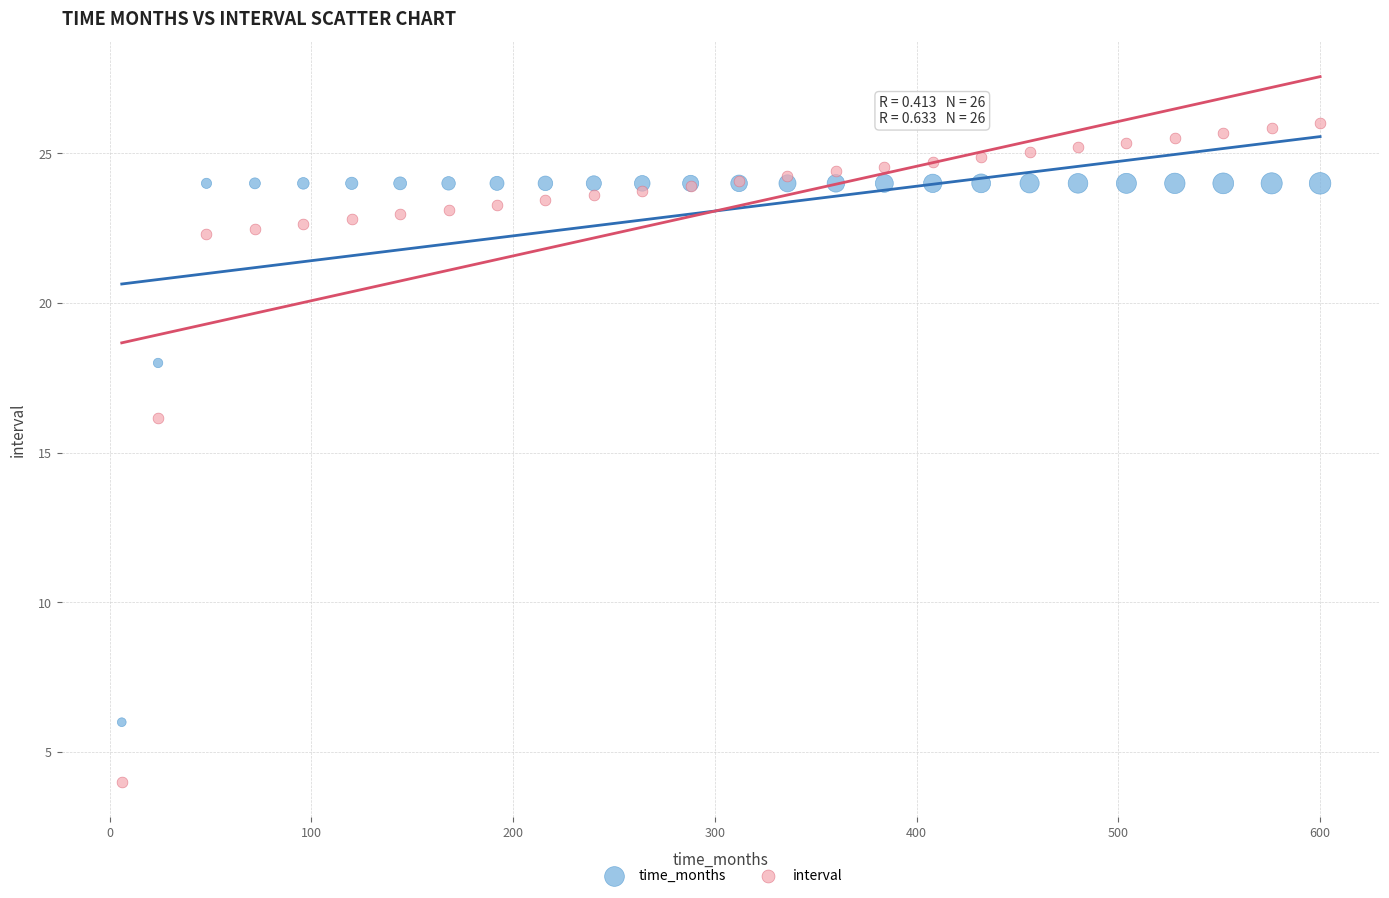

In the time_months series, what Y value is closest to 15?

18.0